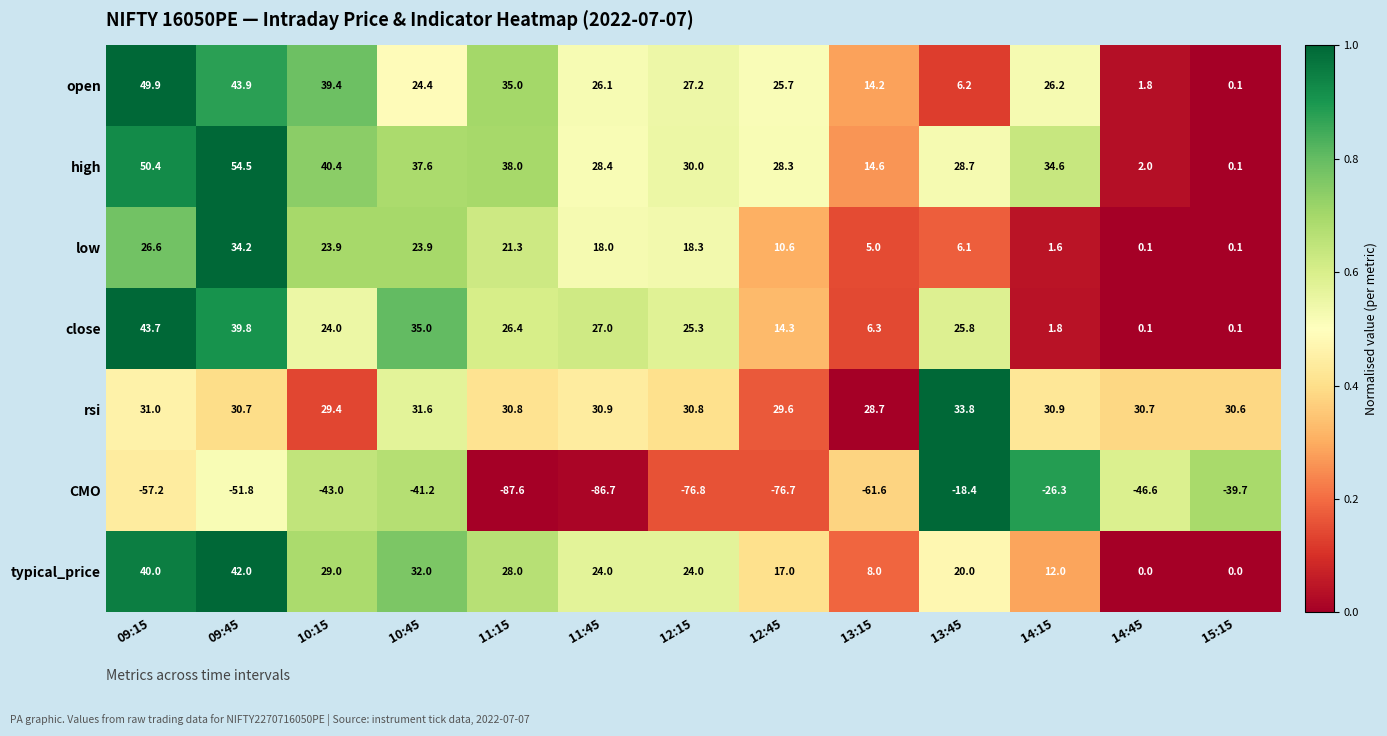

At which label is close closest to 21?

10:15